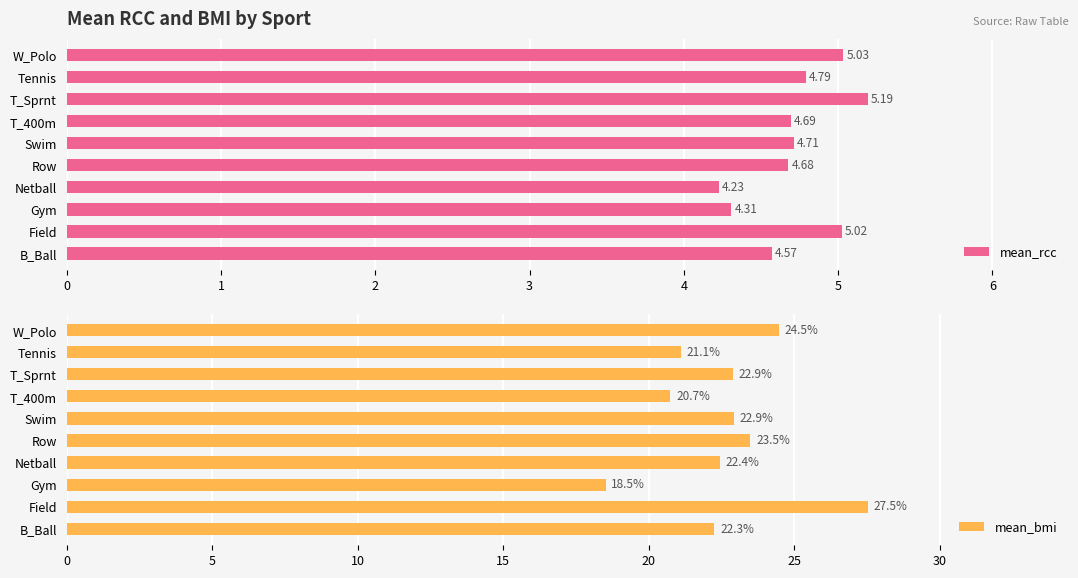

What is the lowest value of the mean_bmi series?

18.5